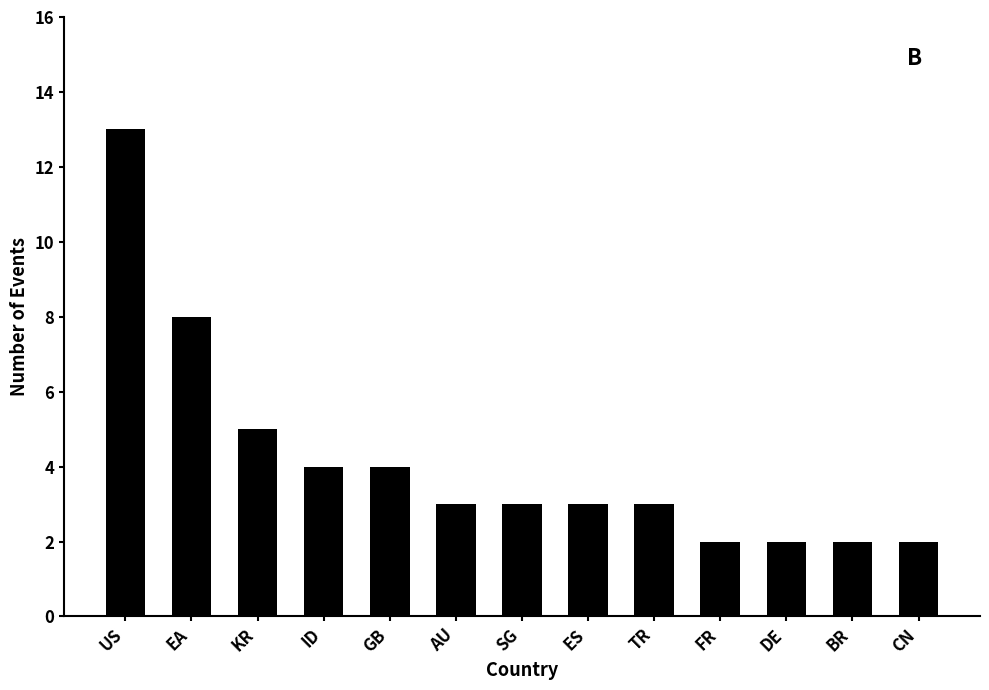

What is the ratio of the value at FR to the value at ID?

0.5